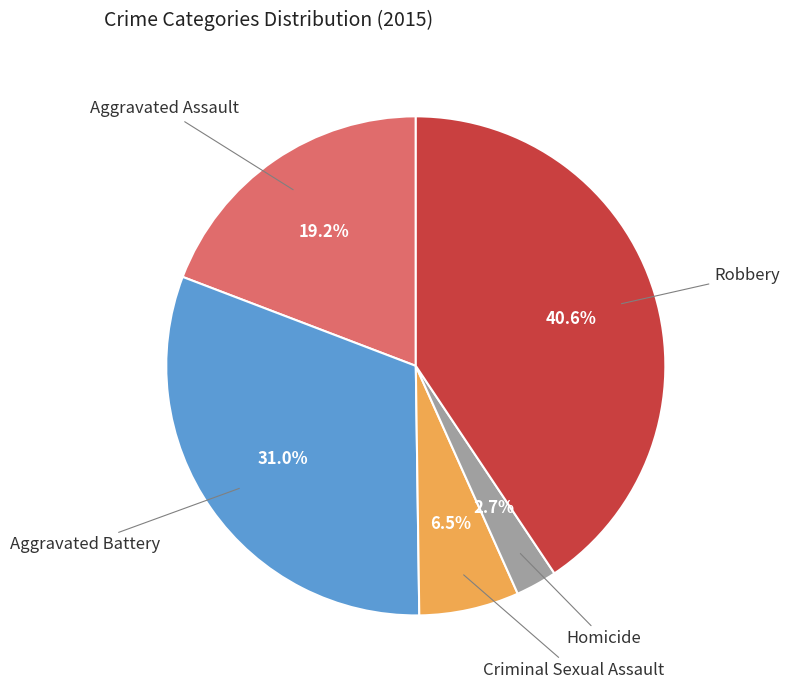

To the nearest percent, what portion does Aggravated Battery represent?

31%